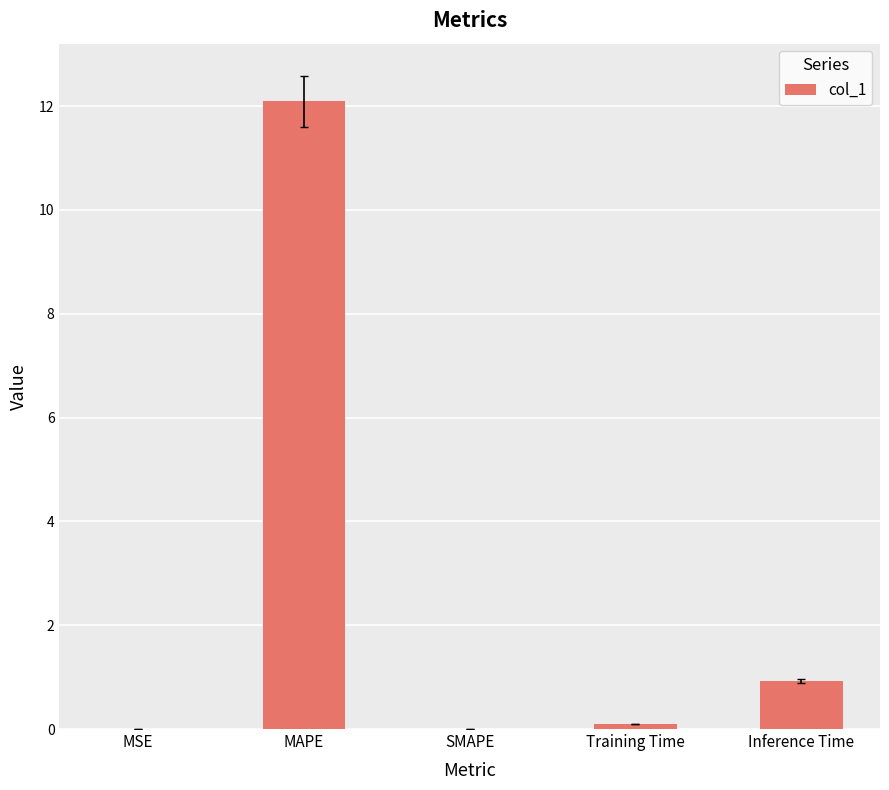

Which has a higher value, MAPE or Inference Time?

MAPE